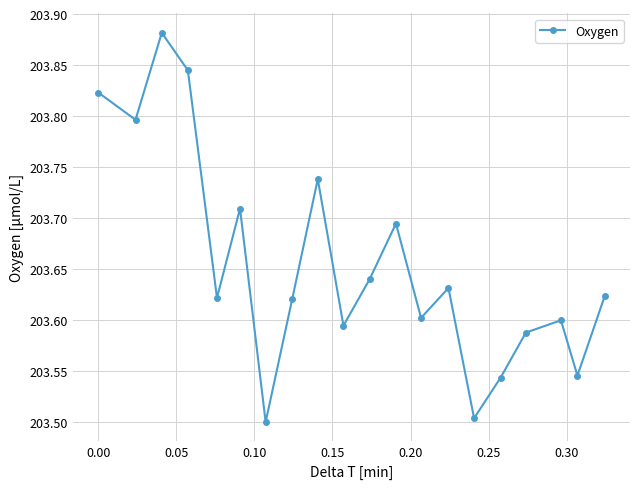

What is the difference between the maximum and minimum values?

0.4